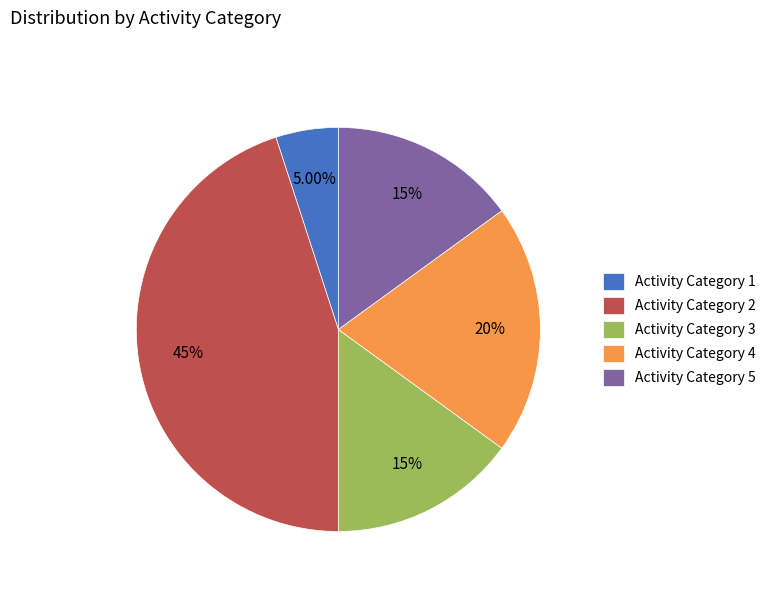

Do Activity Category 1 and Activity Category 5 together represent more than half of the pie?

No